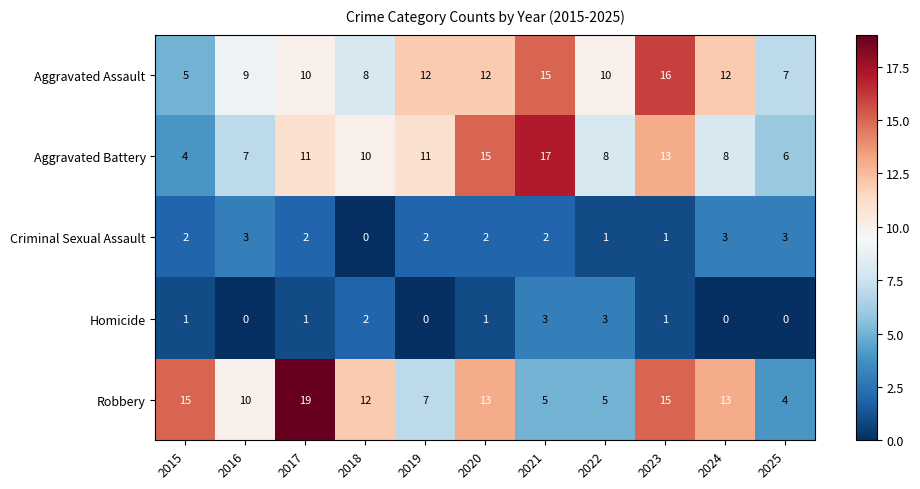

At 2016, list the series in order from smallest to largest.

Homicide, Criminal Sexual Assault, Aggravated Battery, Aggravated Assault, Robbery